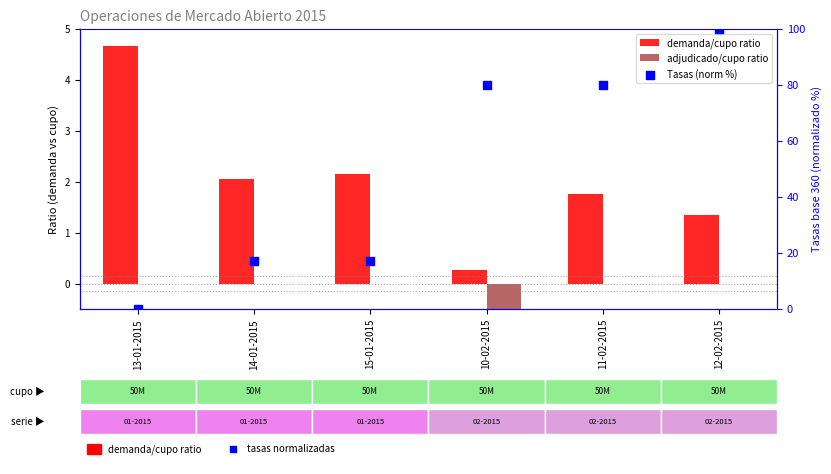

What are all the series names shown in the legend?

demanda/cupo ratio, adjudicado/cupo ratio, Tasas (norm %)